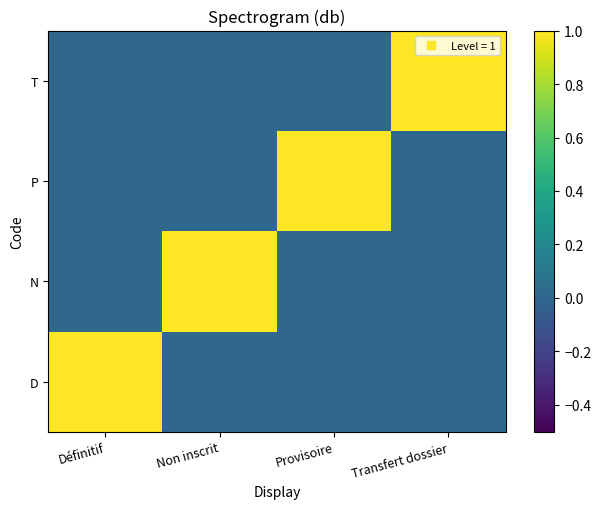

How many categories are shown in the chart?

4